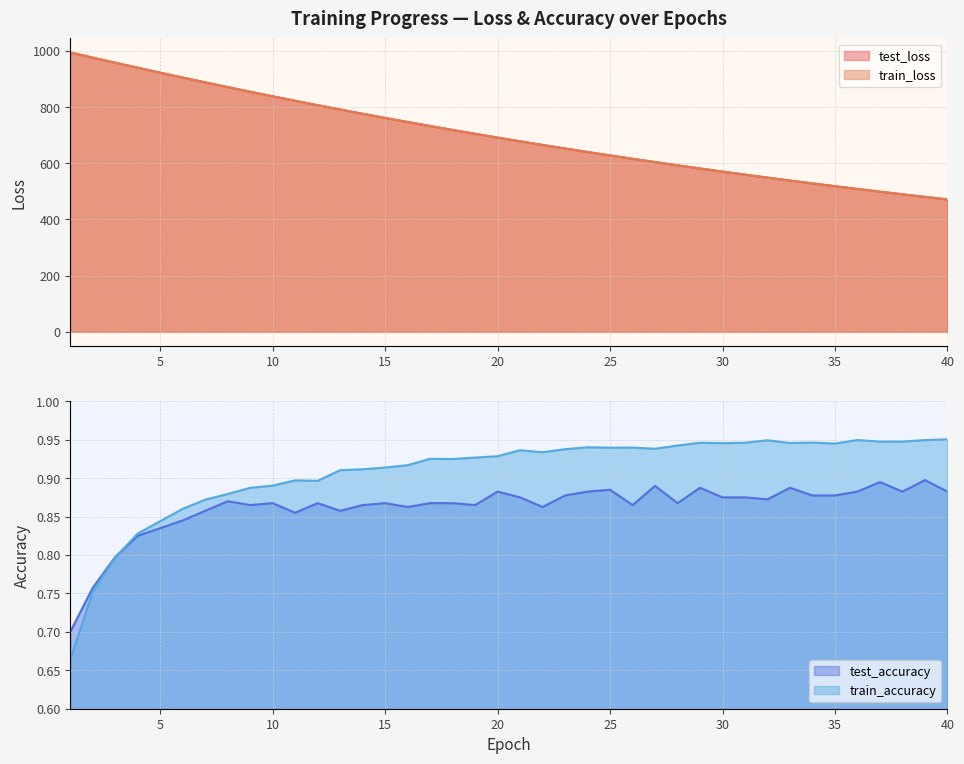

True or false: test_loss and train_accuracy cross at least once.

False